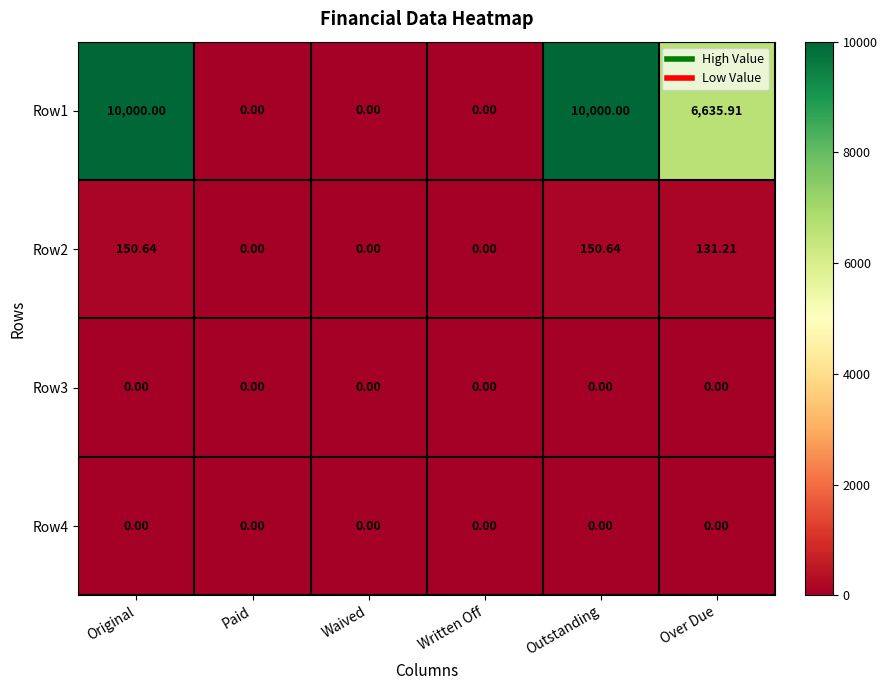

What is the greatest value displayed?

10000.0